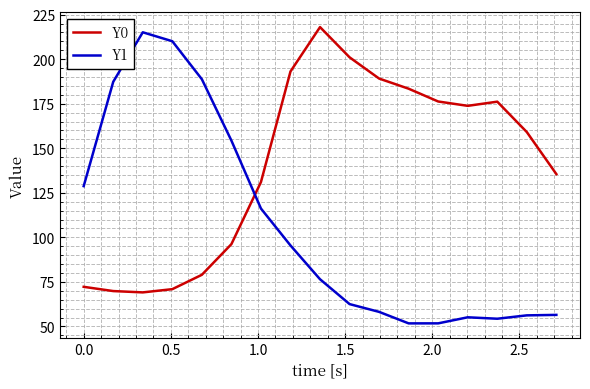

Which series has the largest range (max minus min)?

Y1